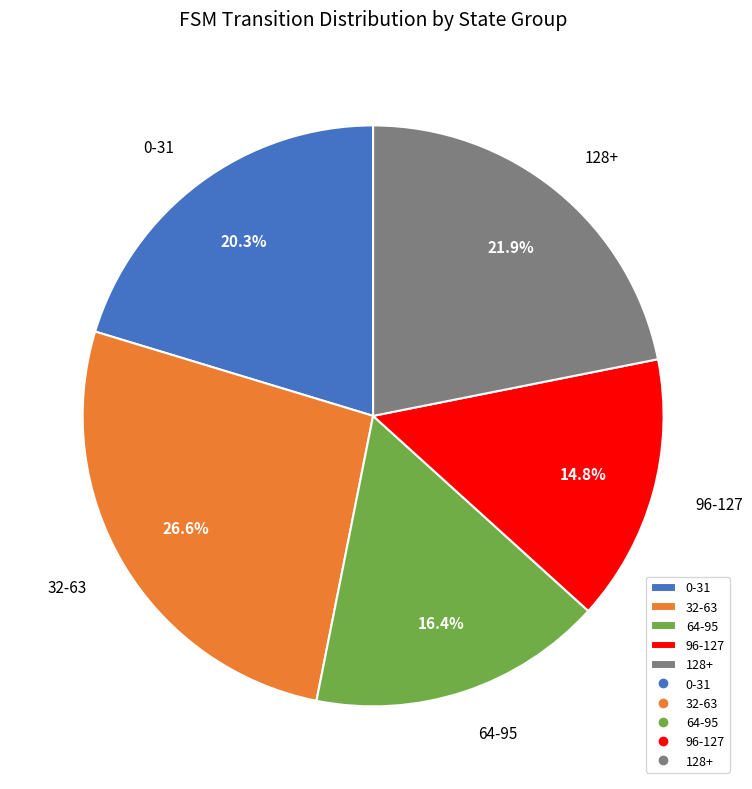

Which slice is the largest?

32-63